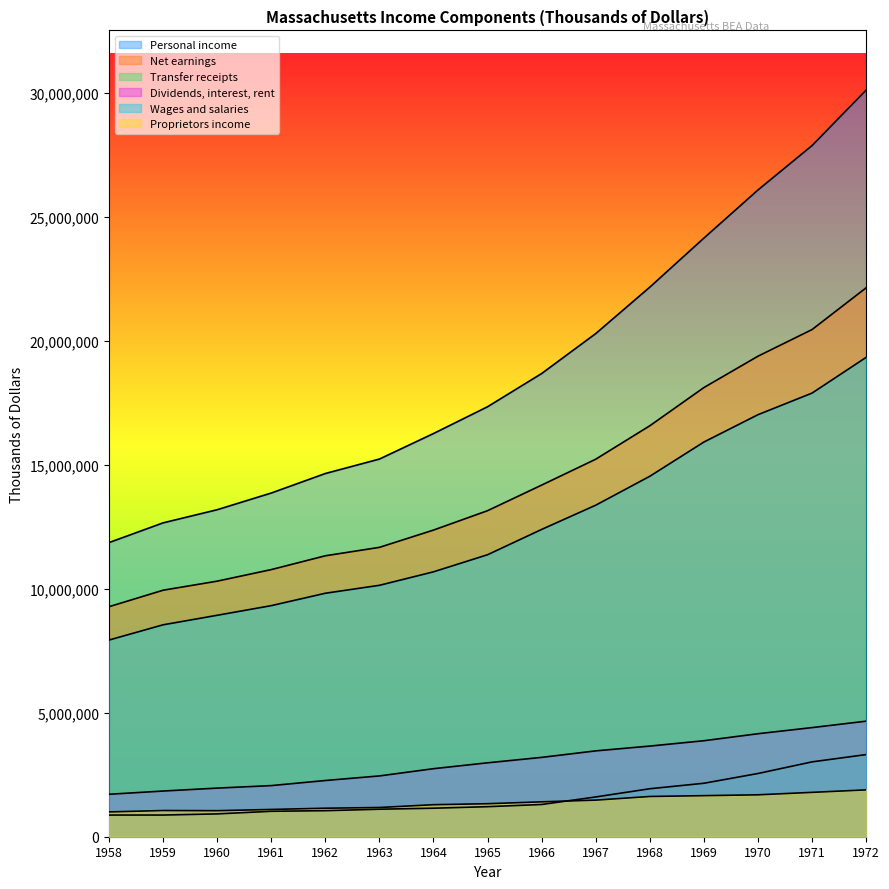

True or false: Proprietors income and Net earnings intersect in this chart.

False